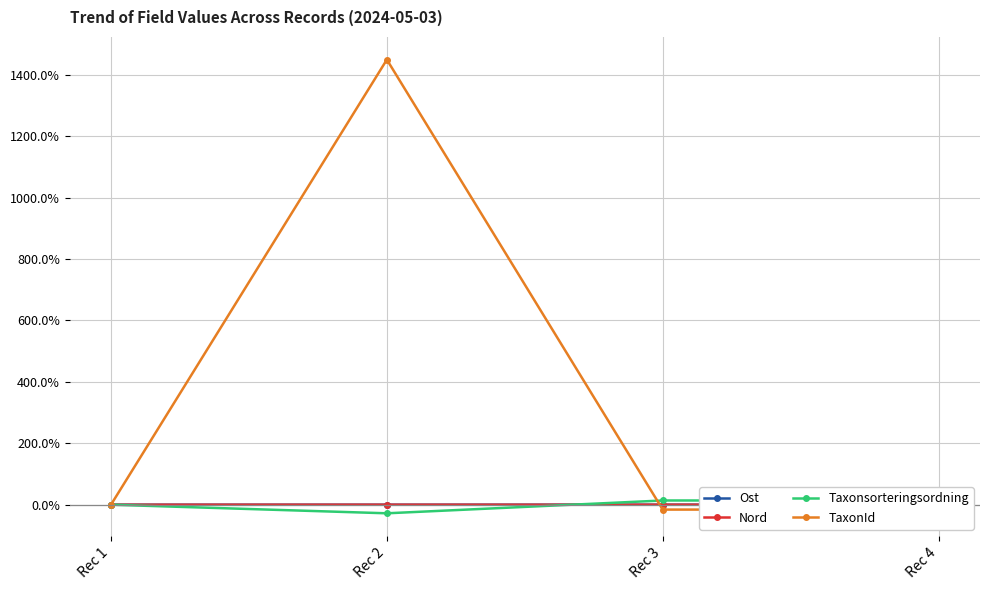

Which series ends up on top after the final intersection of Ost and TaxonId?

Ost